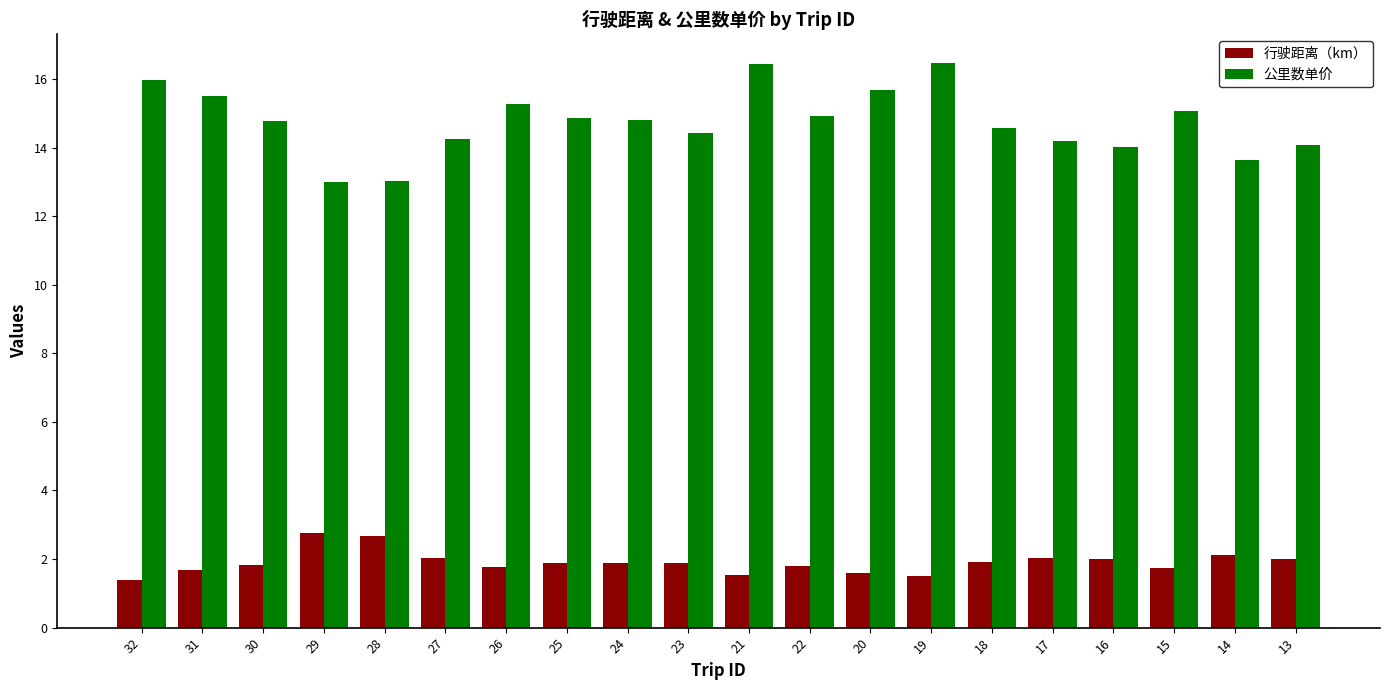

True or false: 公里数单价 has a value of 25.7 at 32.

False